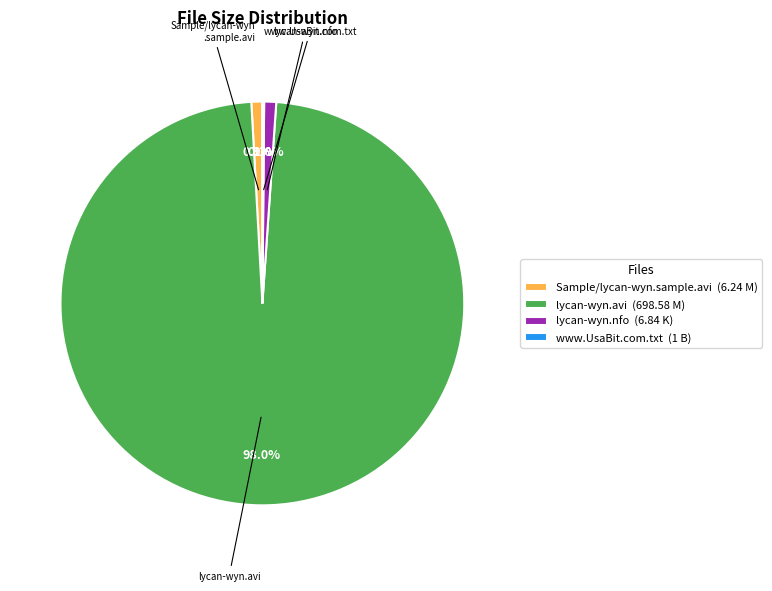

Is there any slice that represents more than half of the pie?

Yes